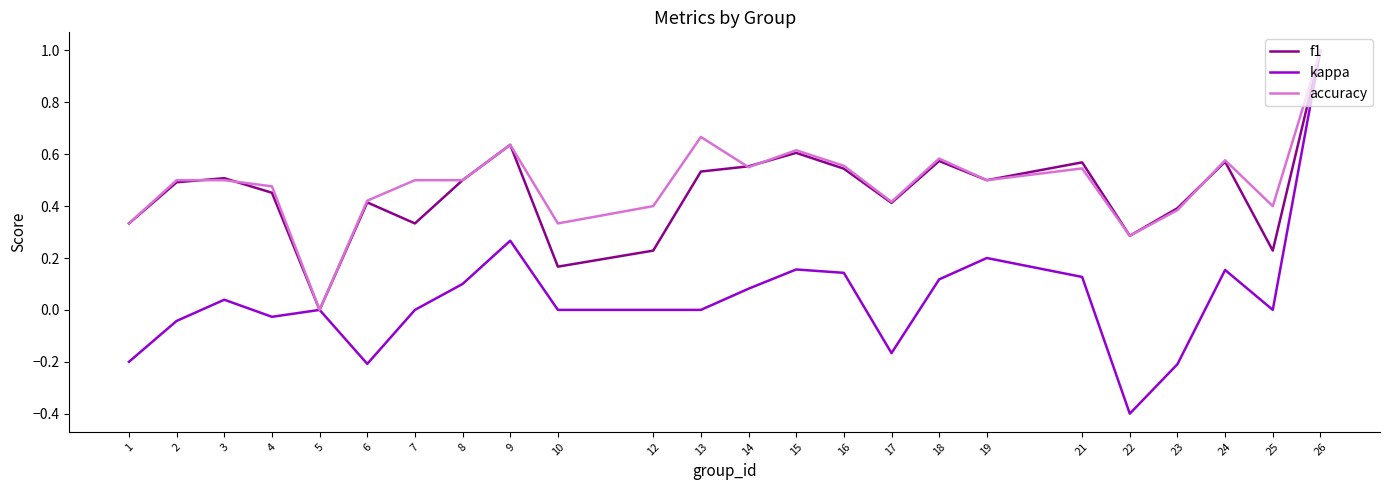

At which category is the sum across all series the highest?

26